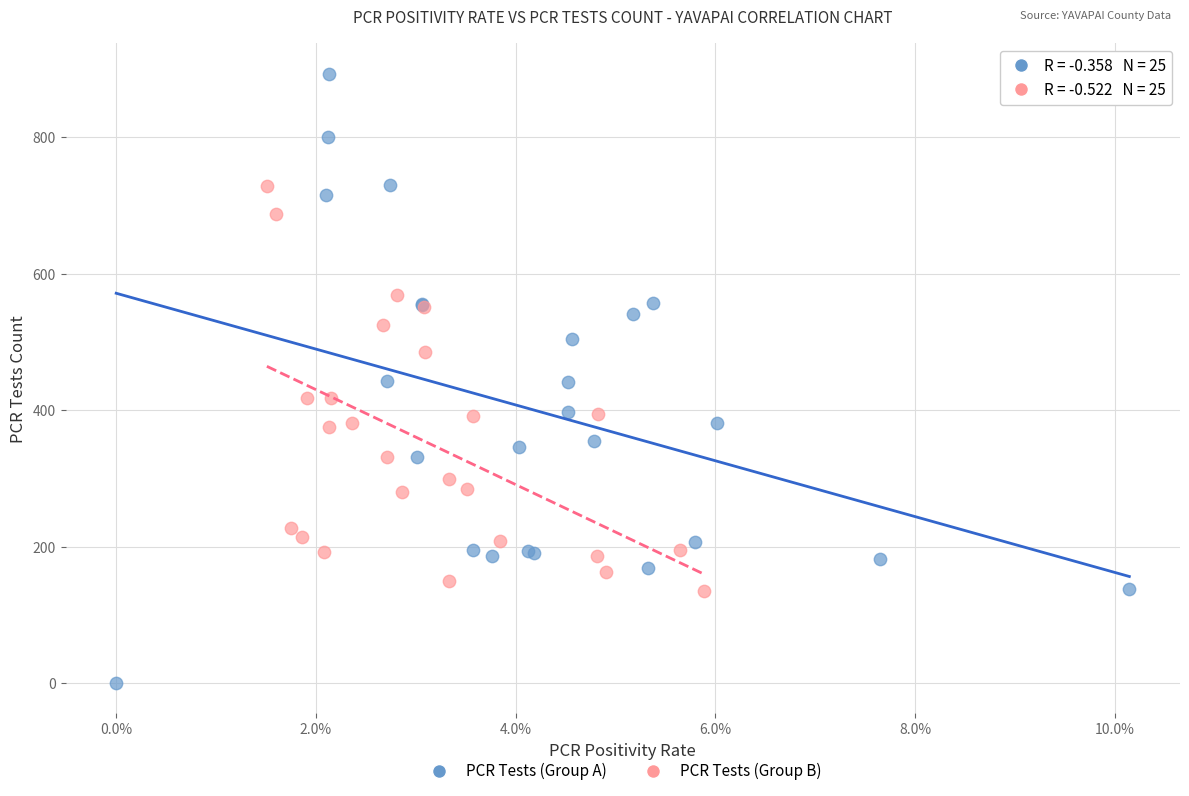

Which series has the widest spread of Y values?

PCR Tests (Group A)